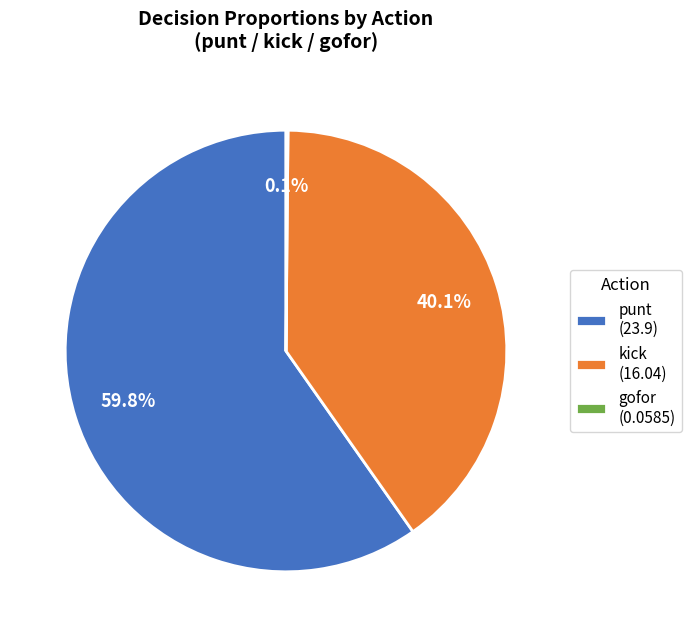

Which category has the biggest portion of the pie?

punt